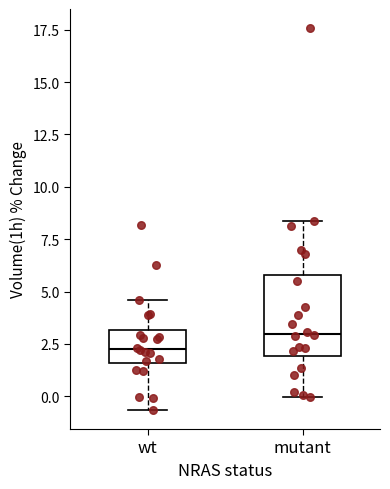

Where is the lower edge of the box for wt on the y-axis? The values are not printed on the chart, so give them approximately, as read against the axis.

1.5